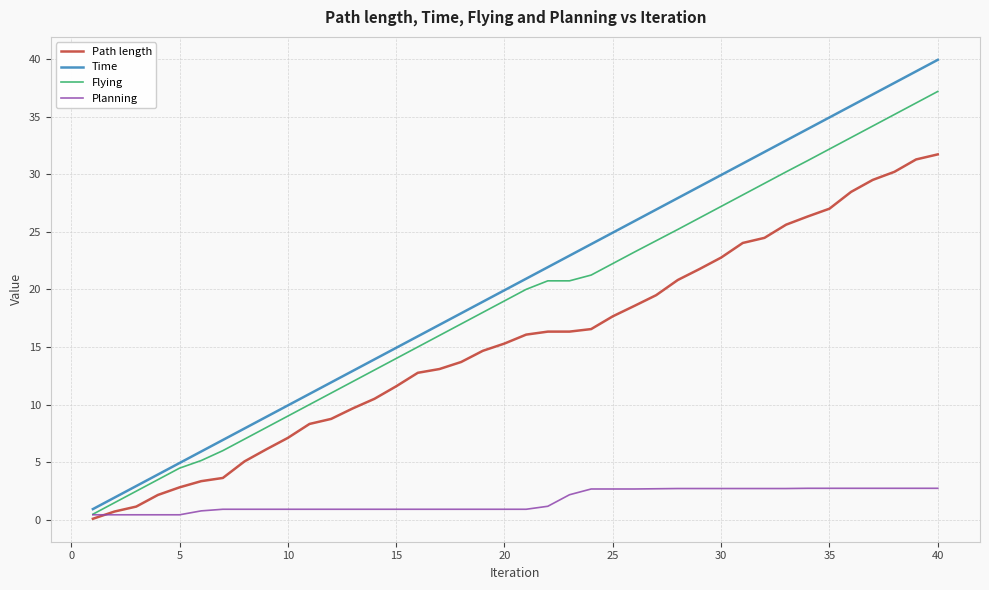

What is the maximum value shown in the chart?

39.9